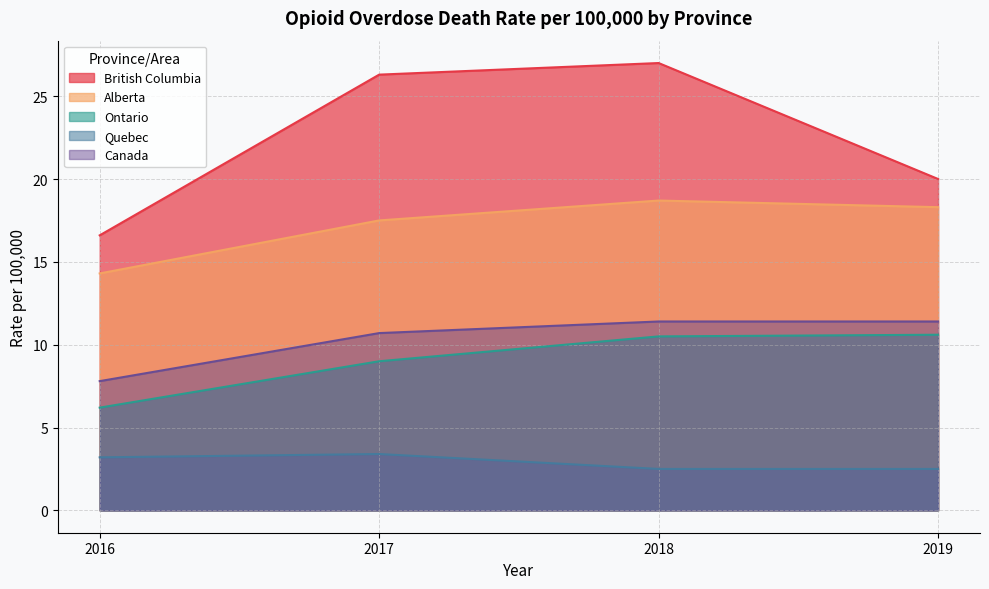

True or false: Alberta and Canada intersect in this chart.

False